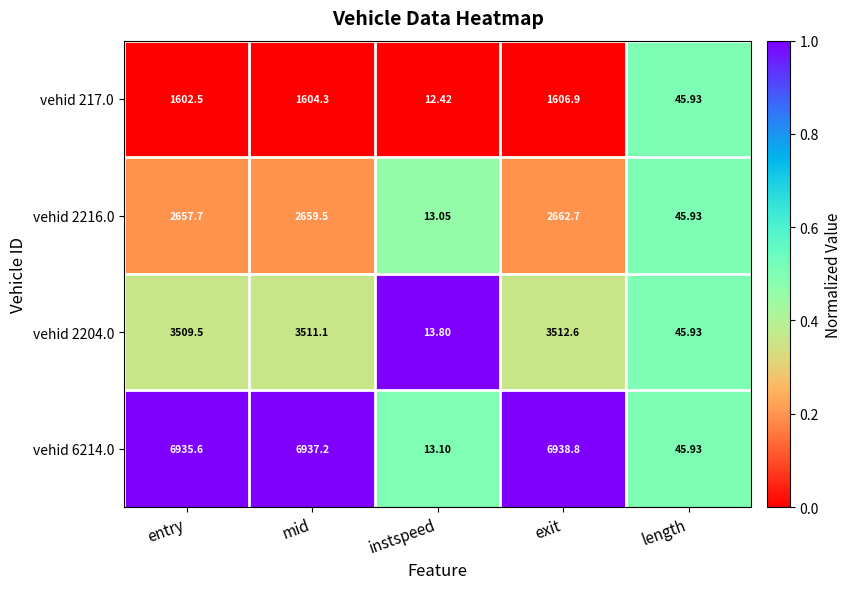

What is the spread (max minus min) of values at instspeed?

1.4